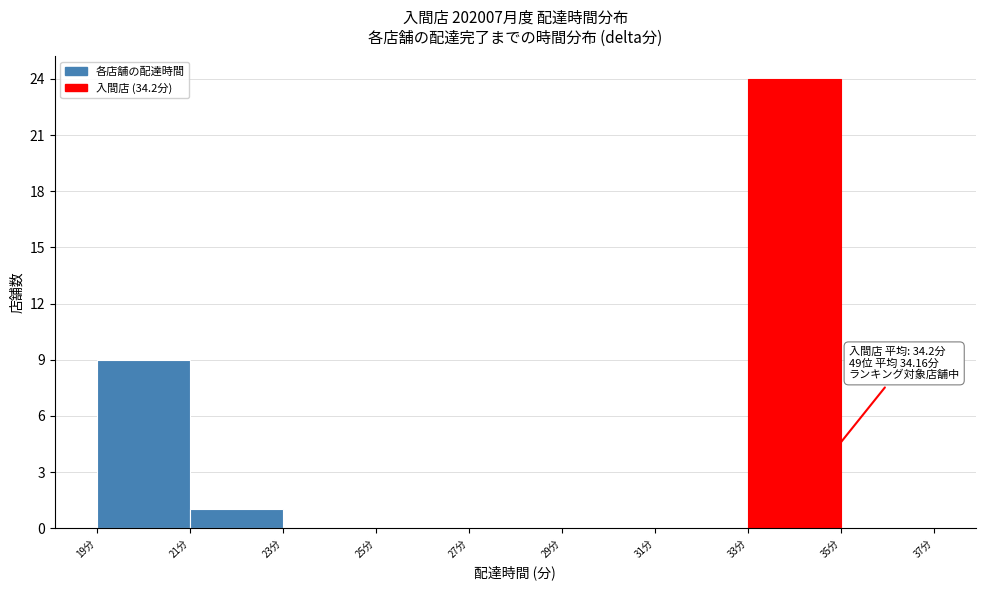

Which range on the x-axis has the tallest bar?

33 to 35